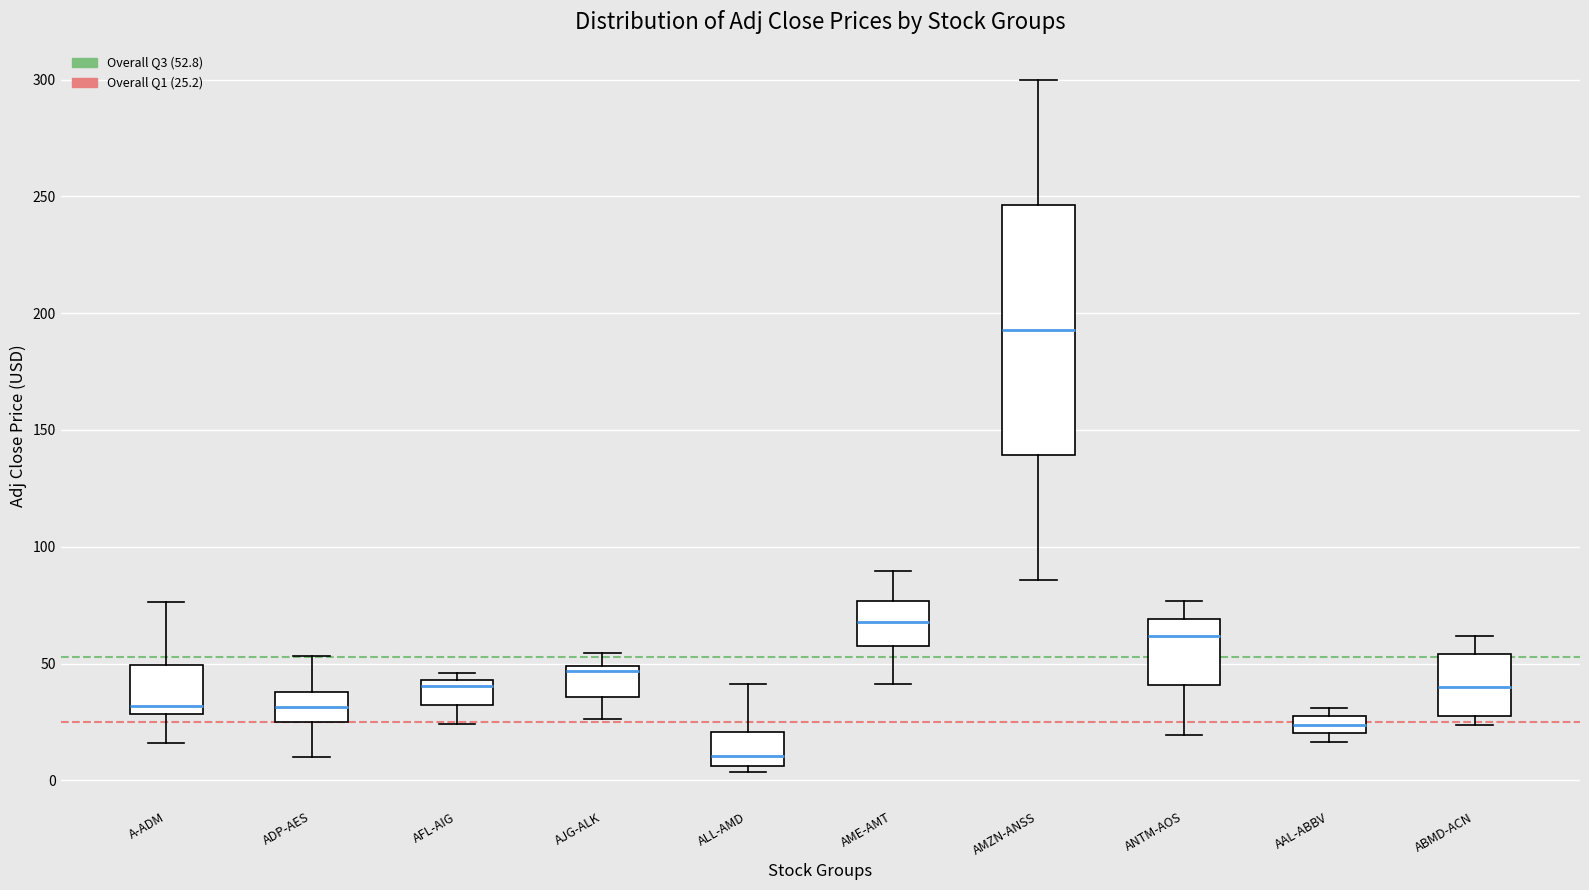

Comparing the boxes themselves (not the whiskers), which one is the tallest?

AMZN-ANSS